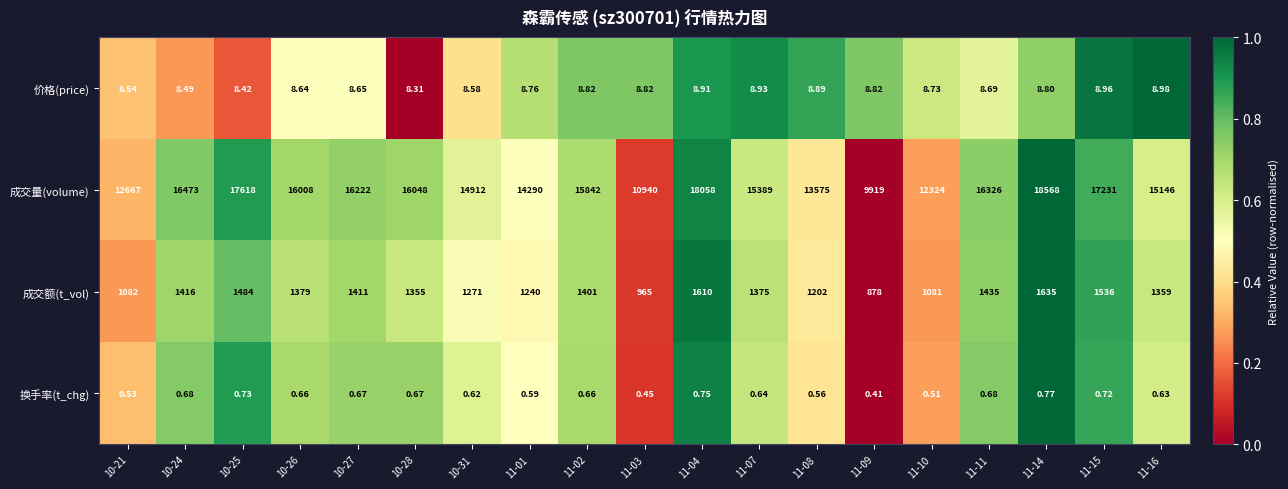

Rank the series at 11-08 from lowest to highest value.

换手率(t_chg), 价格(price), 成交额(t_vol), 成交量(volume)